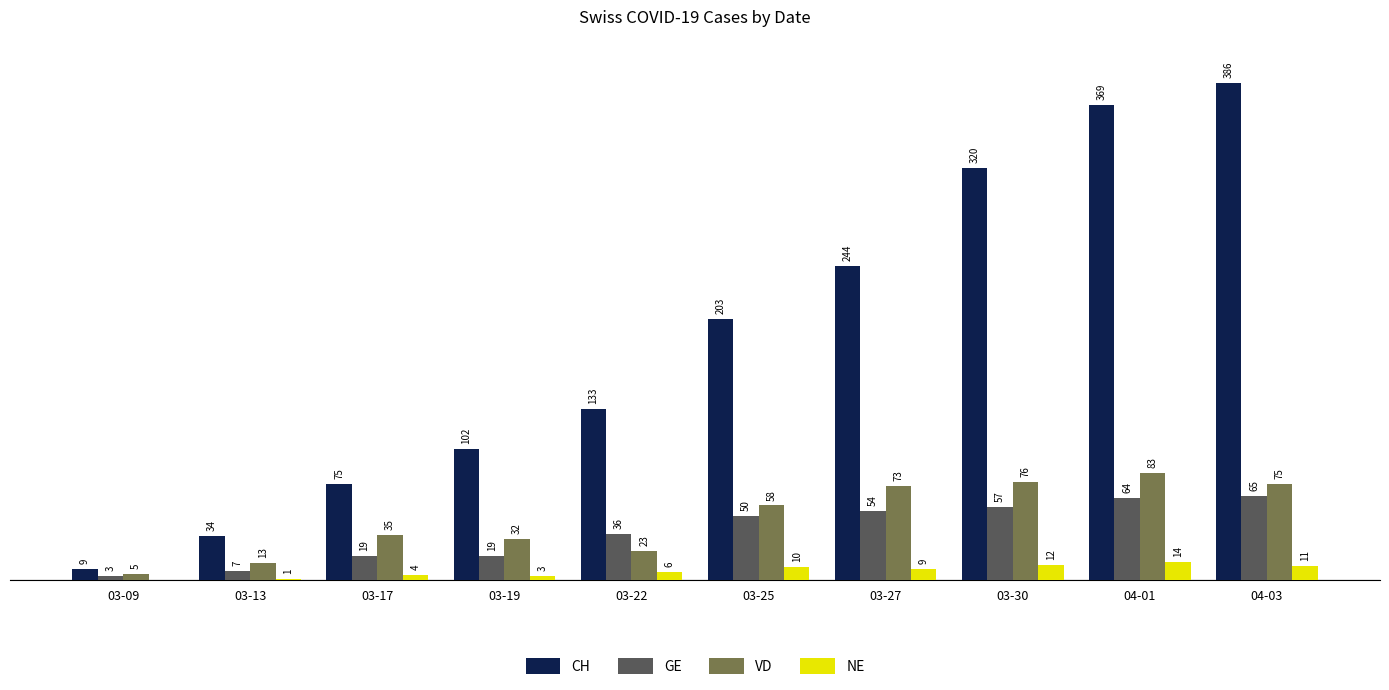

Which series changed the most between 03-13 and 03-22?

CH